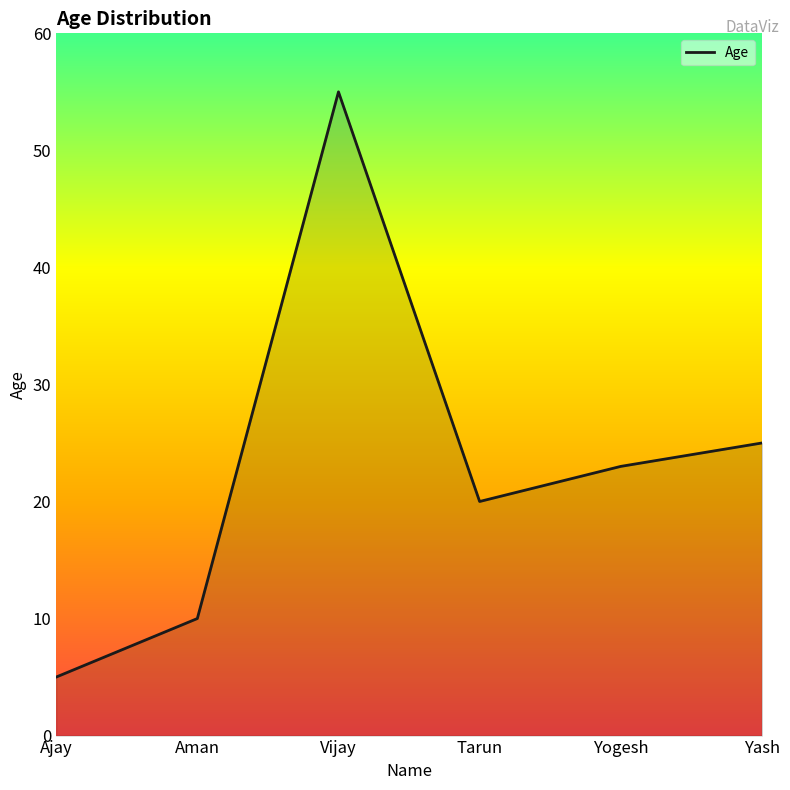

How many lines are shown in the chart?

1